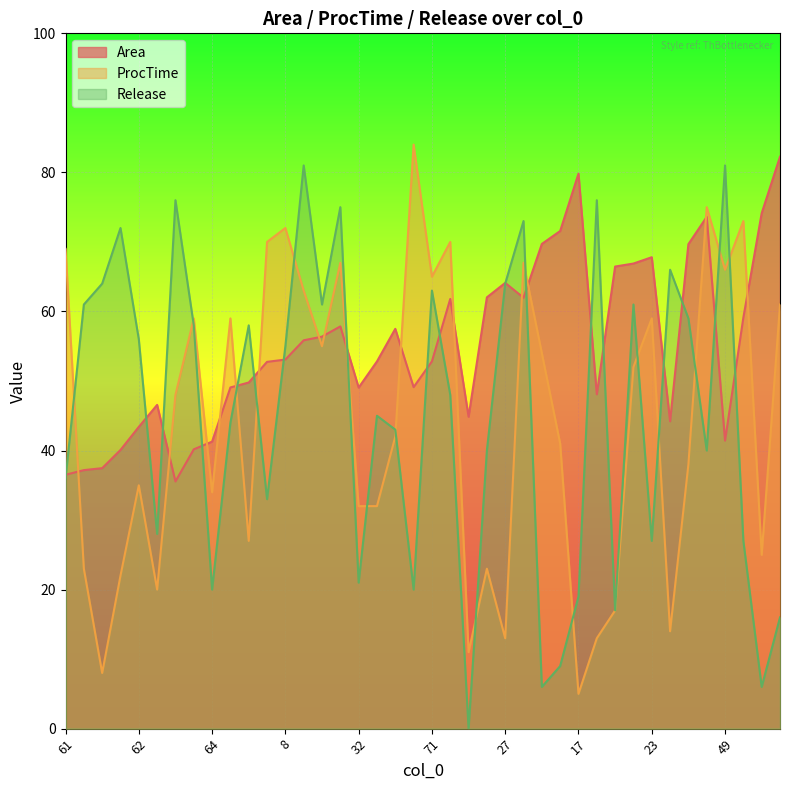

The value of ProcTime at 2 is 84.1. True or false?

False